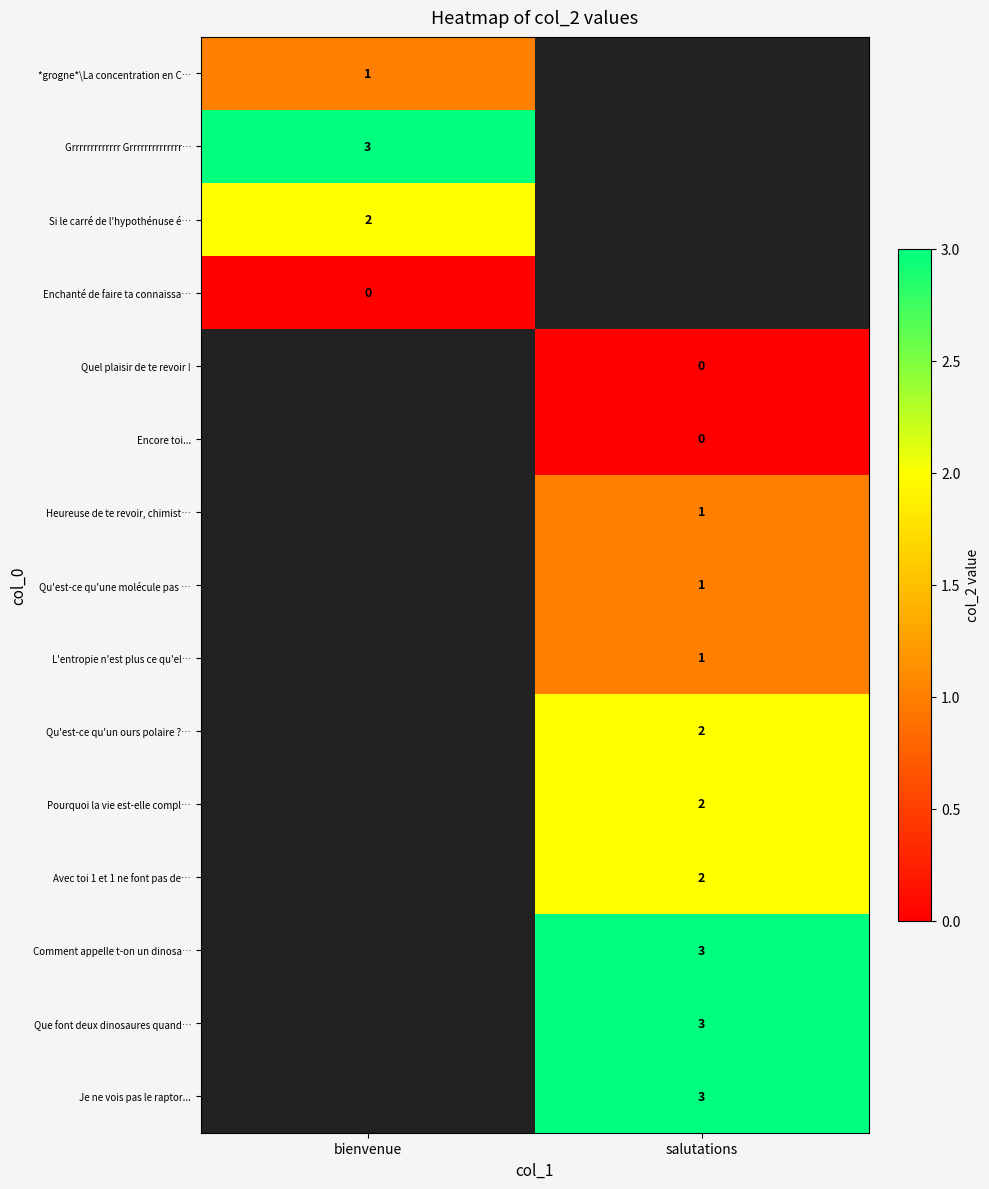

Which label corresponds to the smallest value in the chart?

bienvenue